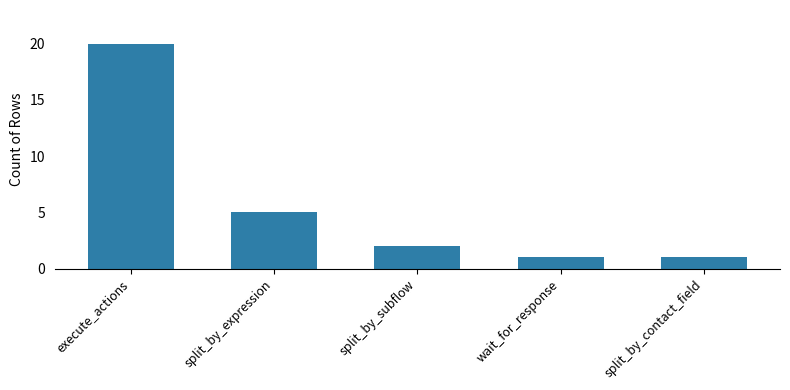

The value at split_by_subflow is 1. True or false?

False